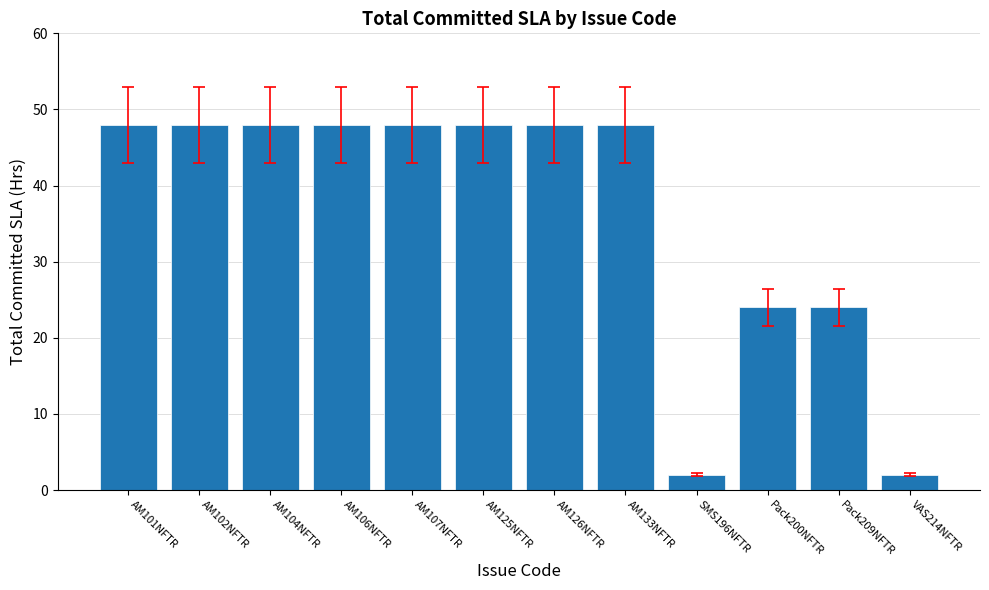

Reading right to left, list all the values displayed in this chart.

VAS214NFTR=2	Pack209NFTR=24	Pack200NFTR=24	SMS196NFTR=2	AM133NFTR=48	AM126NFTR=48	AM125NFTR=48	AM107NFTR=48	AM106NFTR=48	AM104NFTR=48	AM102NFTR=48	AM101NFTR=48